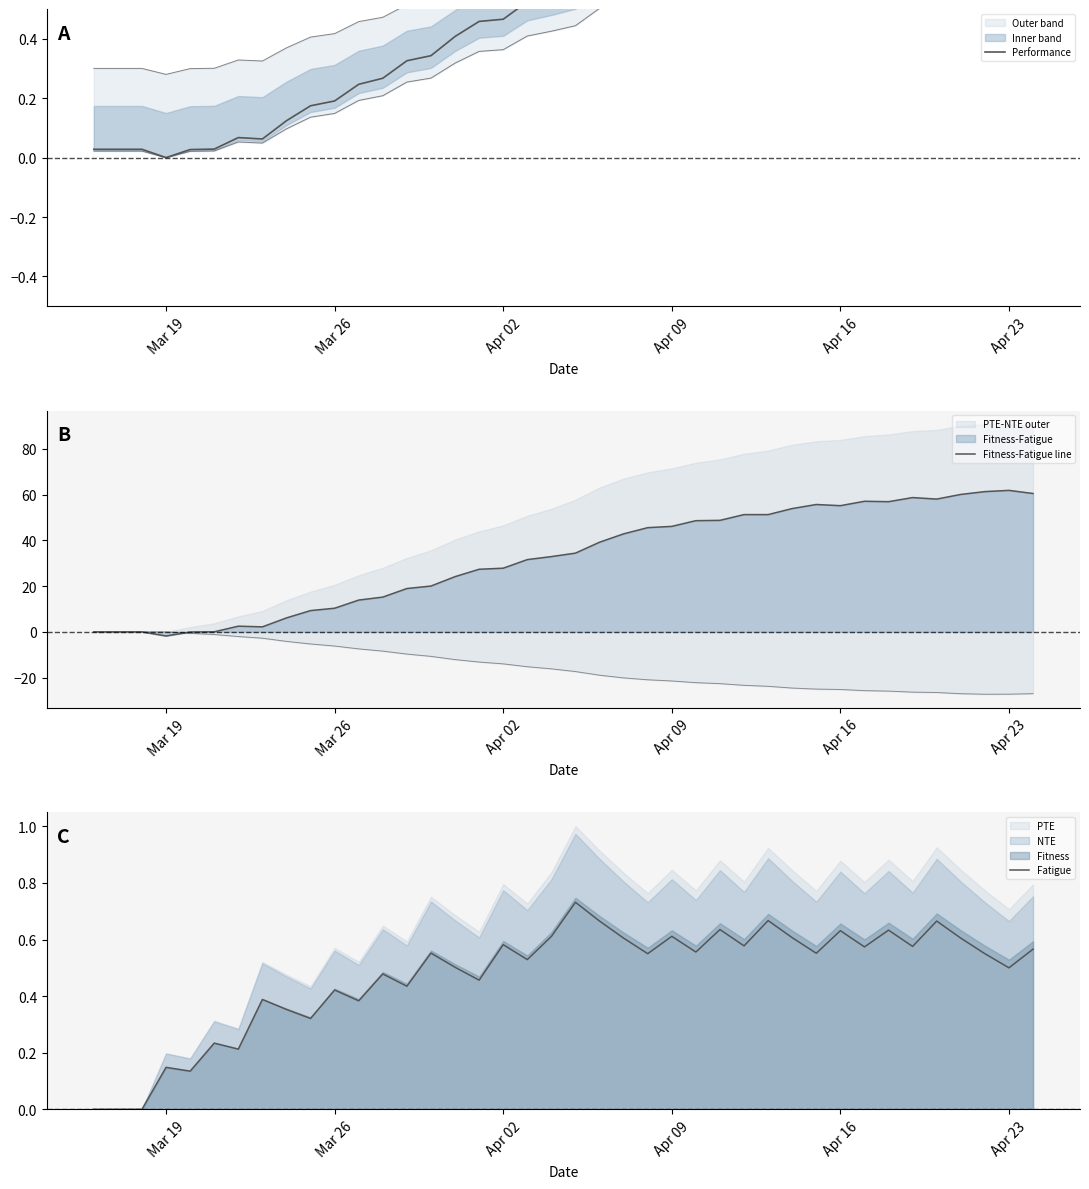

What is the minimum value shown in the chart?

-1.8